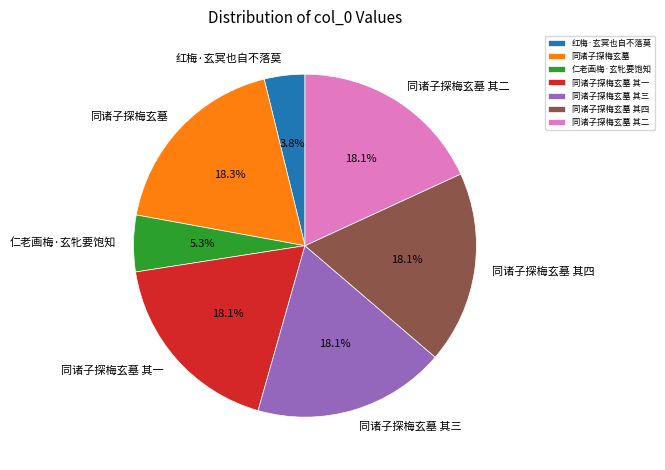

To the nearest percent, what is the difference between the 仁老画梅·玄牝要饱知 and 同诸子探梅玄墓 其四 slice percentages?

13%